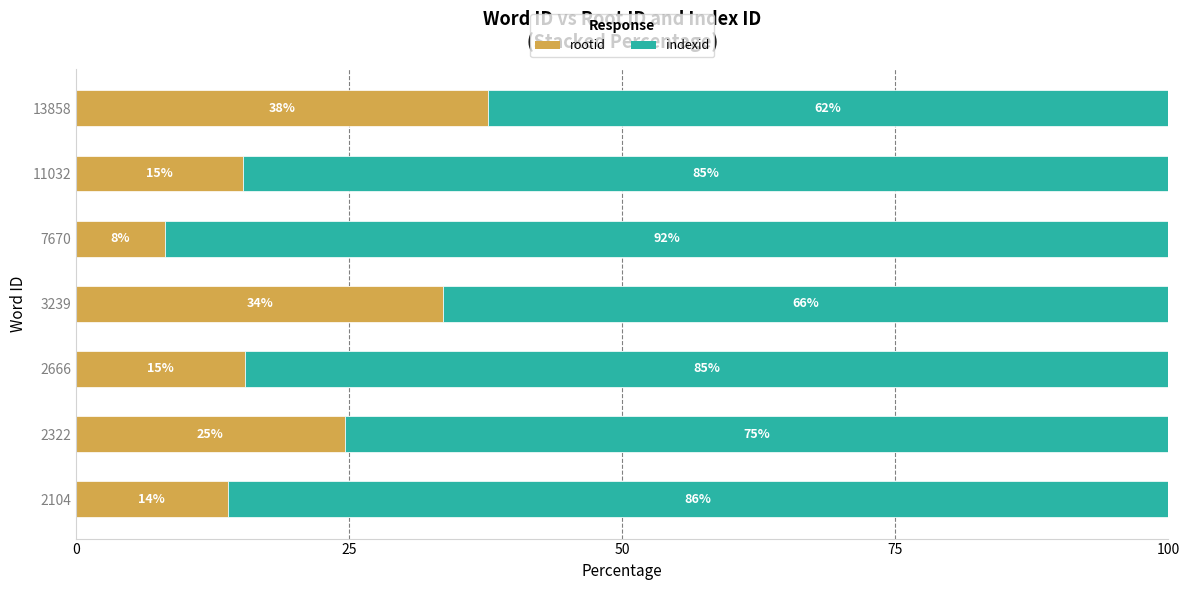

What are all the series names shown in the legend?

rootid, indexid